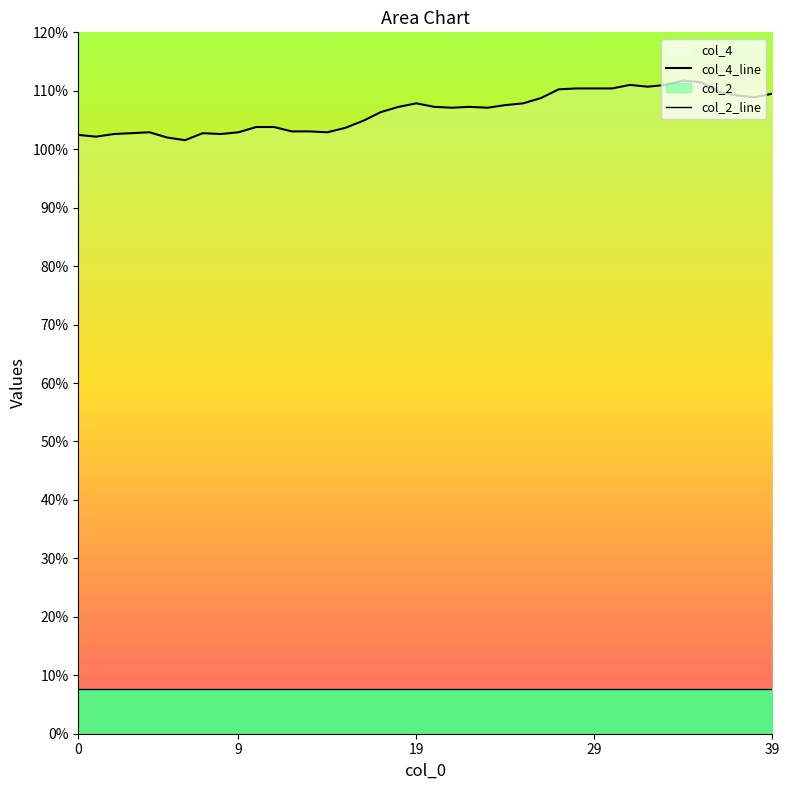

List the series in order of their overall mean, highest first.

col_4_line, col_2_line